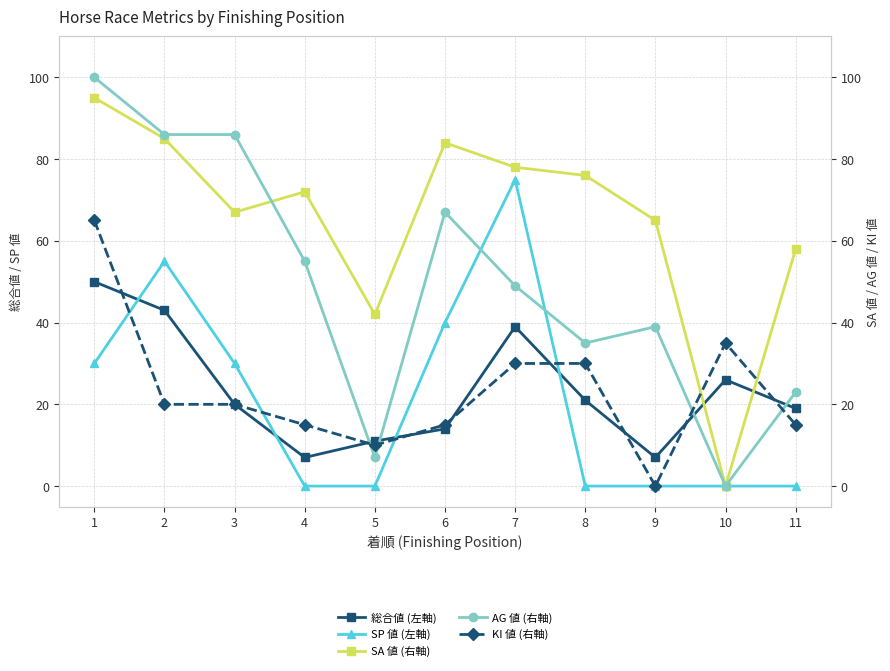

Is it true that SA 値 (右軸) equals 78 at 7?

True